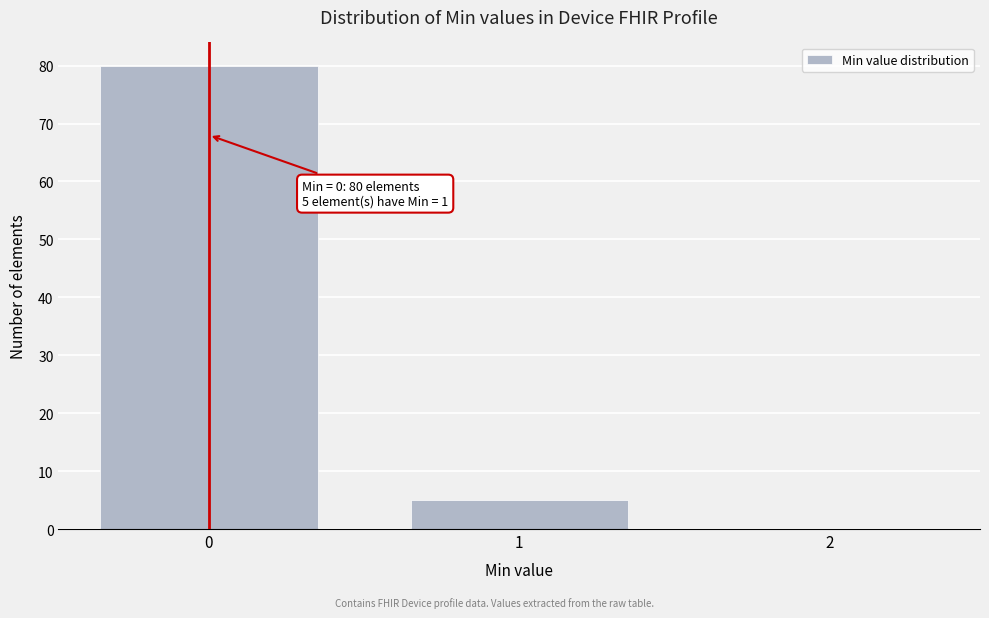

Reading left to right, what are all the values shown in this chart?

0=80	1=5	2=0